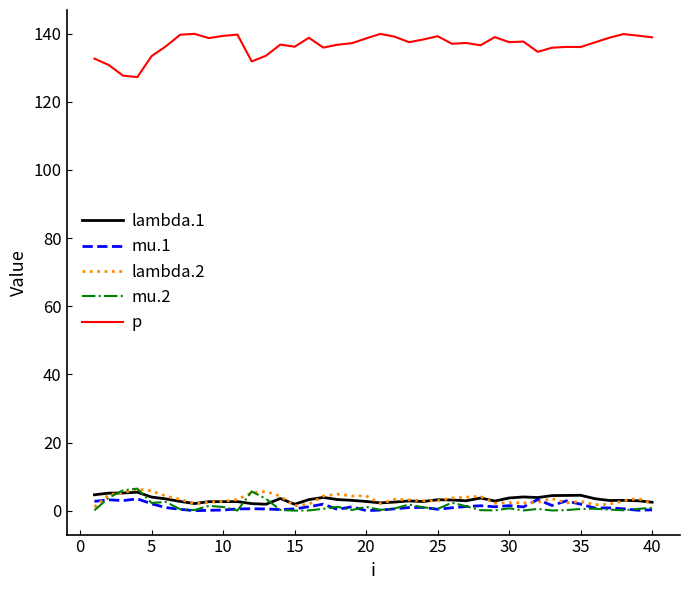

What is the maximum value shown in the chart?

139.9